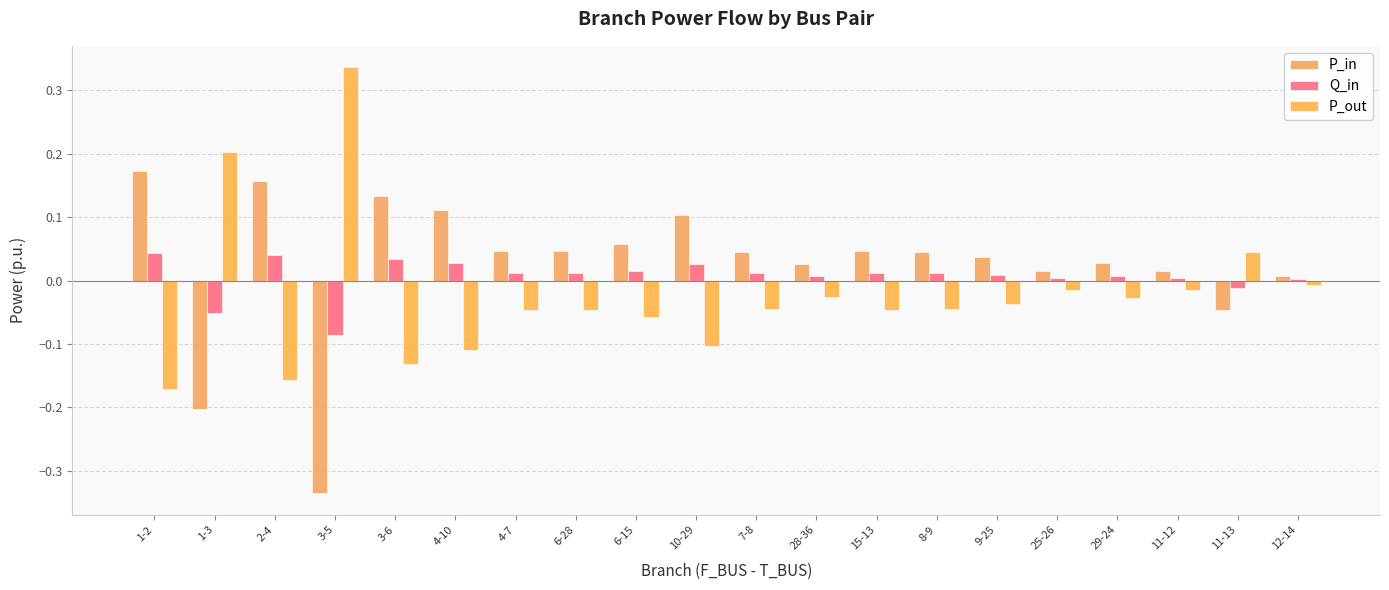

Which series has the widest spread of values?

P_out